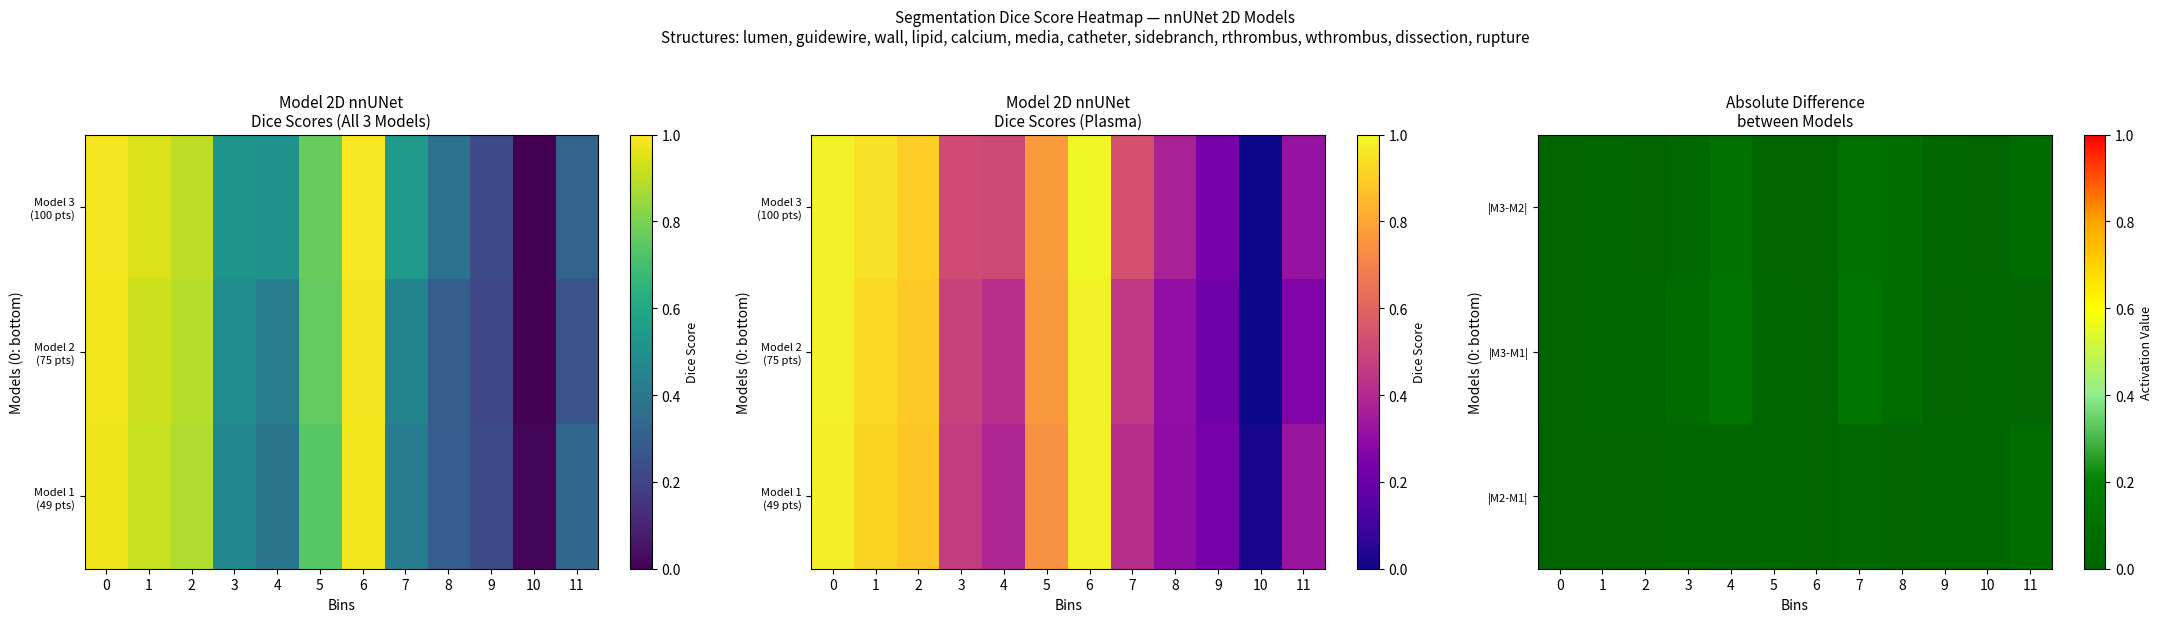

Which series has the largest range (max minus min)?

|M3-M1|